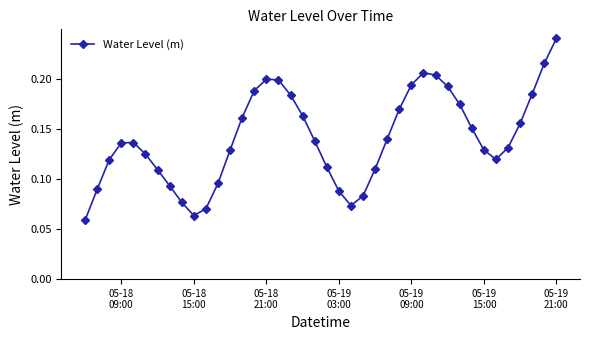

How many points are higher than both their immediate neighbors (excluding endpoints)?

3